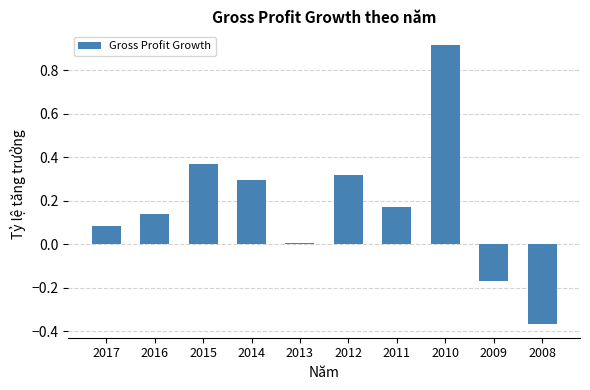

Count the number of data series in this chart.

1